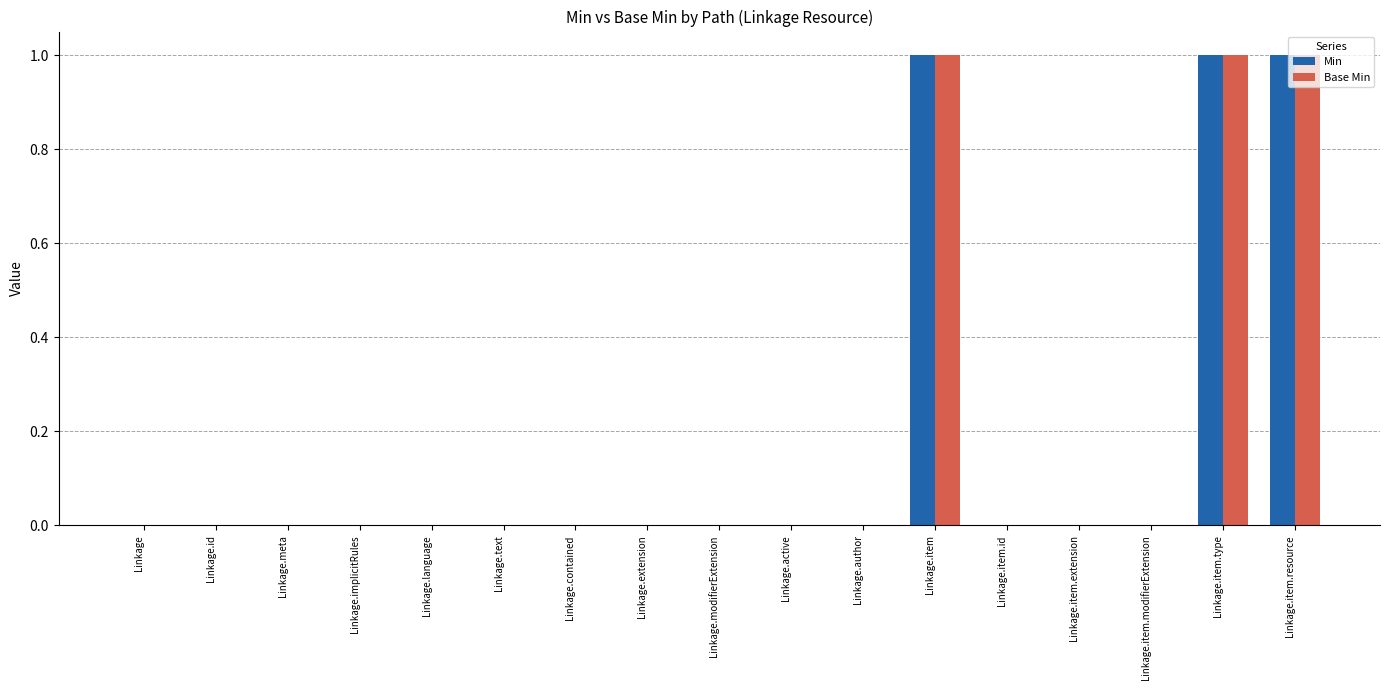

Reading left to right, list all the values displayed in this chart.

Min: 0	0	0	0	0	0	0	0	0	0	0	1	0	0	0	1	1
Base Min: 0	0	0	0	0	0	0	0	0	0	0	1	0	0	0	1	1